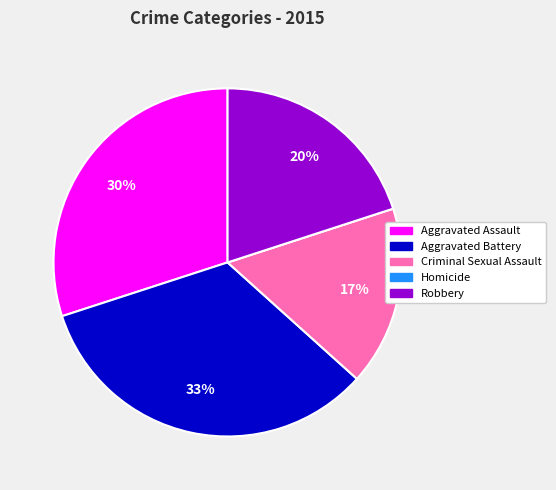

True or false: Criminal Sexual Assault accounts for 17% of the total.

True